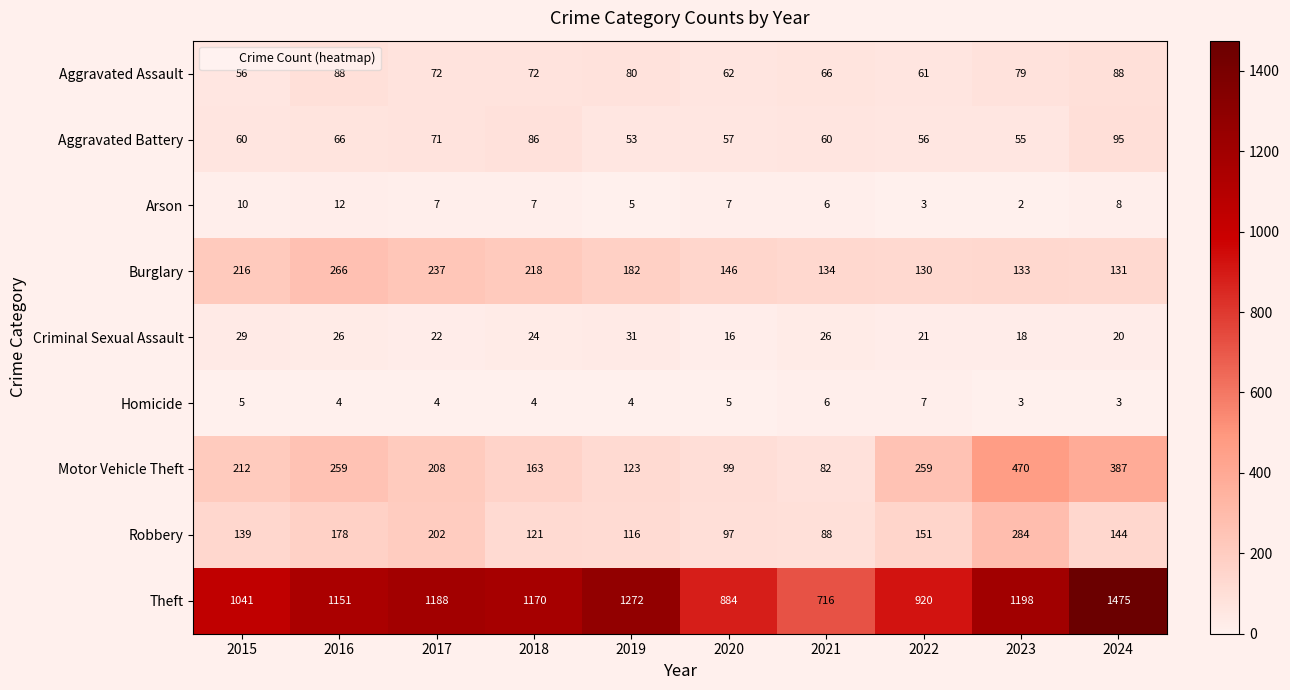

Where does the Arson series first go above 7?

2015